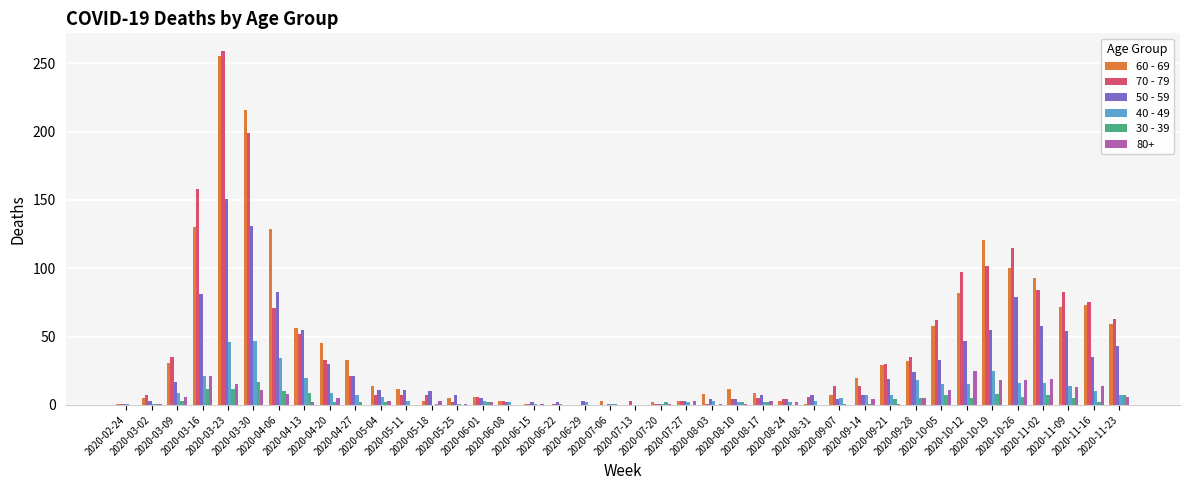

Where does the 50 - 59 series first go above 11?

2020-03-09